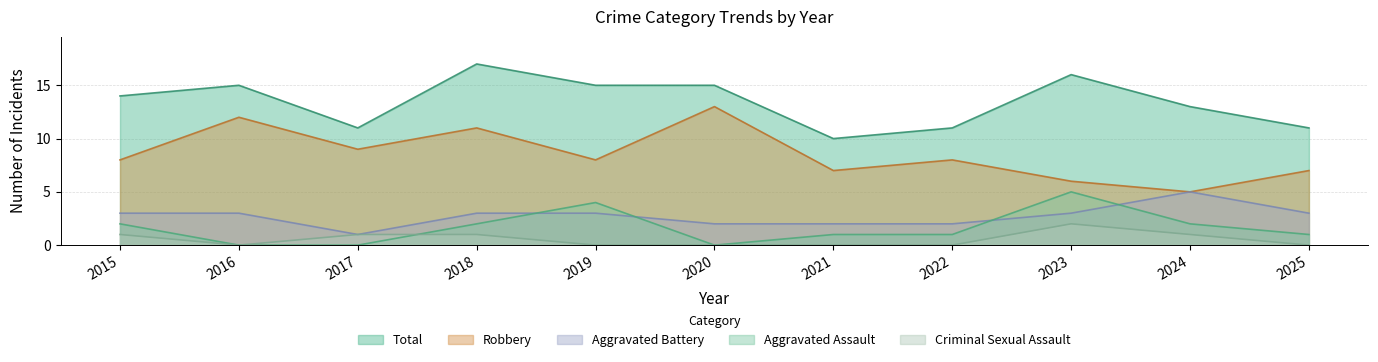

Which has a higher value, 2020 or 2023?

2023